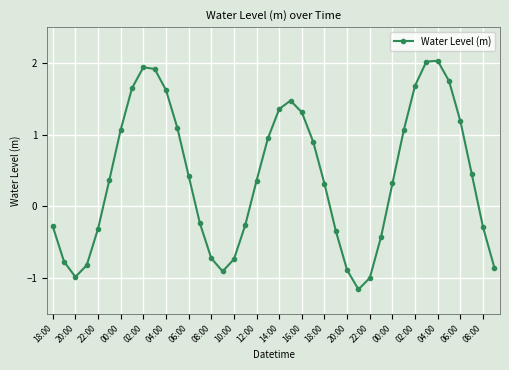

Does the chart have visible grid lines?

Yes